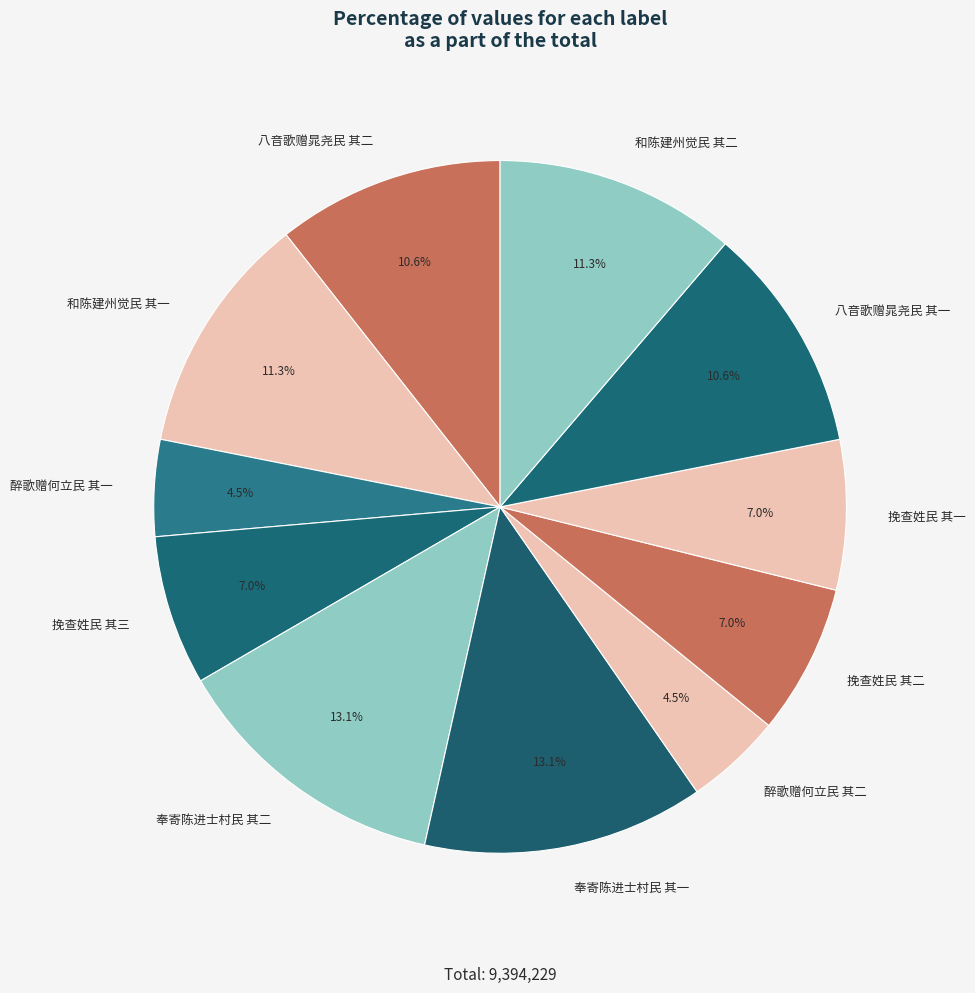

What percentage is the 奉寄陈进士村民 其二 slice, to the nearest percent?

13%